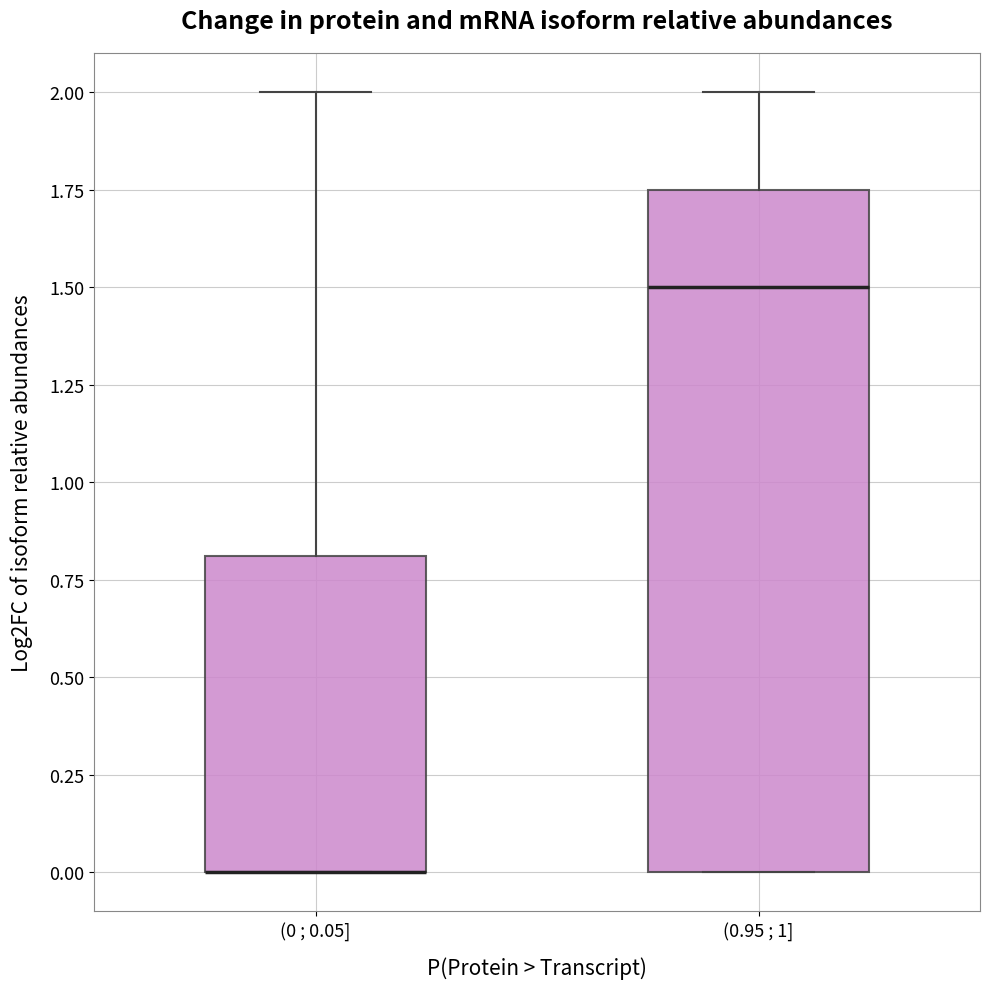

Reading left to right, read every box against the y-axis: the position of its median line, the range the box covers, and the ends of its whiskers. The values are not printed on the chart, so give them approximately, as read against the axis.

(0 ; 0.05]: median 0.00 (drawn on the box's lower edge), box 0.00 to 0.80, whiskers 0.00 to 2.00
(0.95 ; 1]: median 1.50, box 0.00 to 1.75, whiskers 0.00 to 2.00